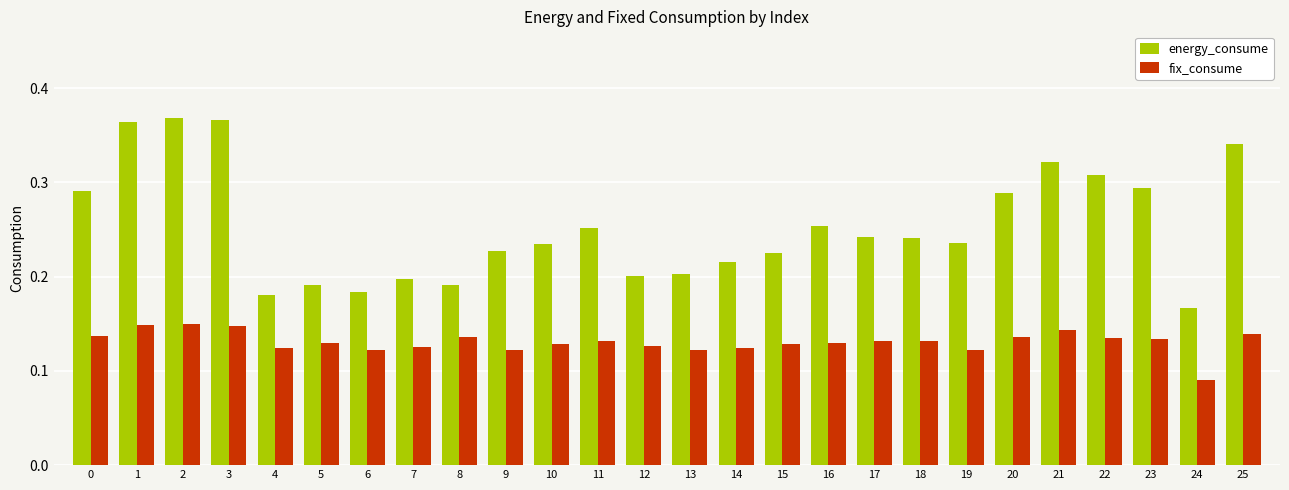

At which label does energy_consume reach its minimum?

24